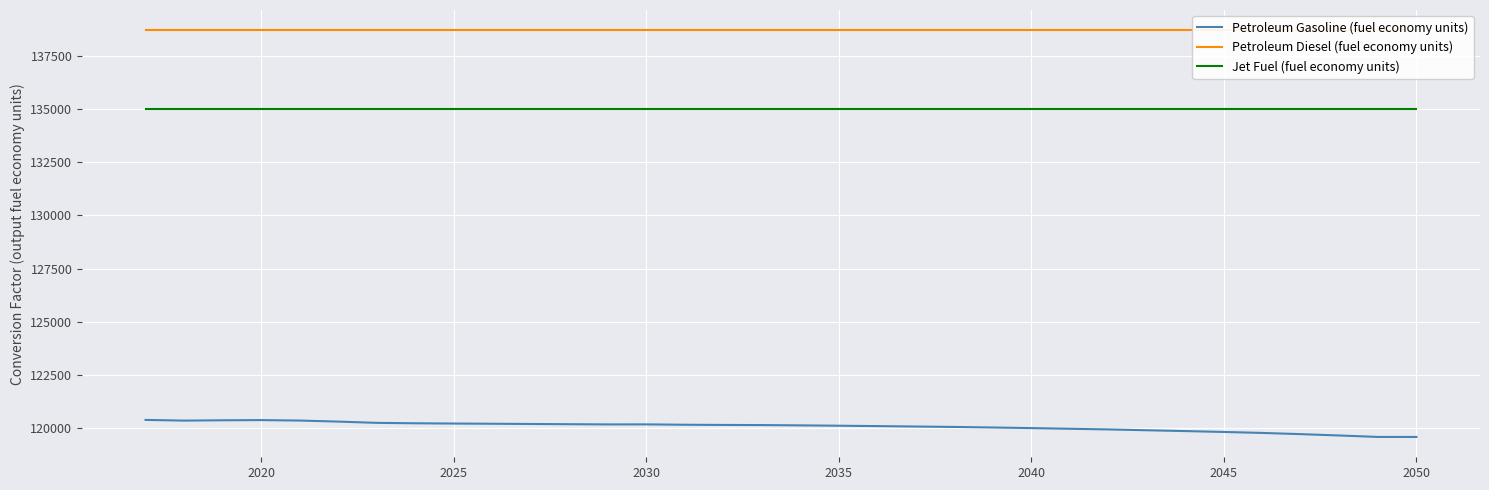

True or false: Jet Fuel (fuel economy units) and Petroleum Gasoline (fuel economy units) cross at least once.

False